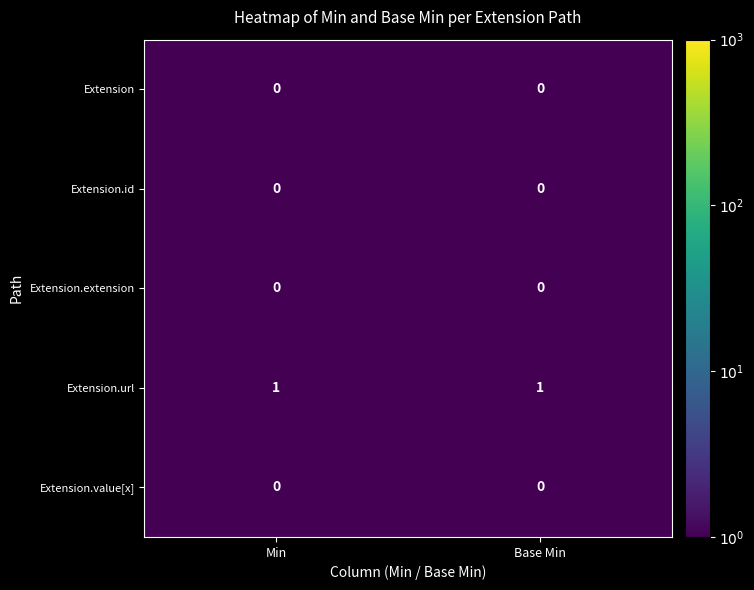

At how many categories does at least one series exceed 0?

2